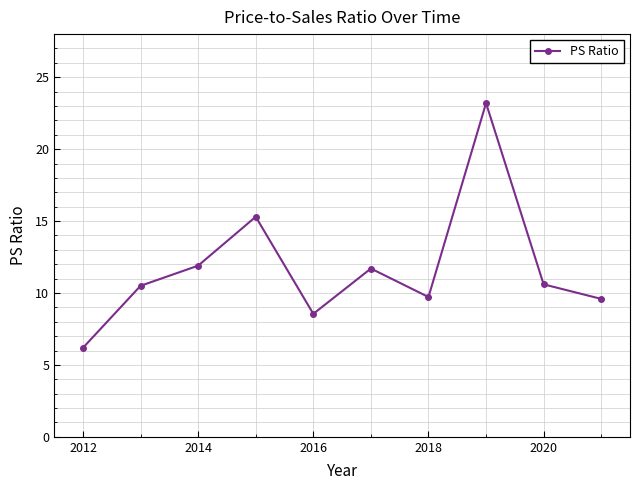

How many data points does each series have?

10